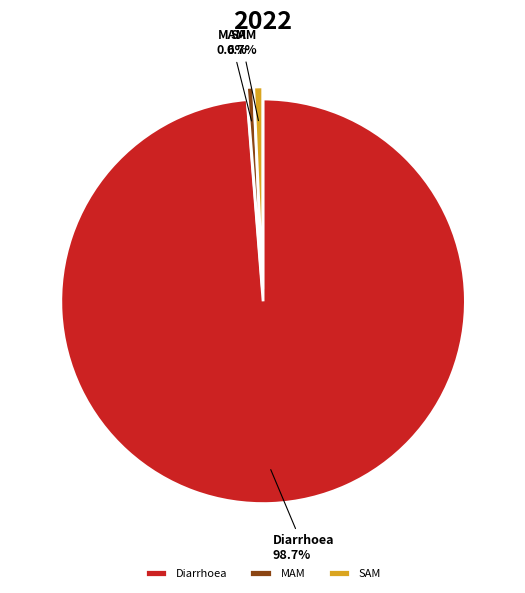

To the nearest percent, what is the combined percentage of SAM and MAM?

1%